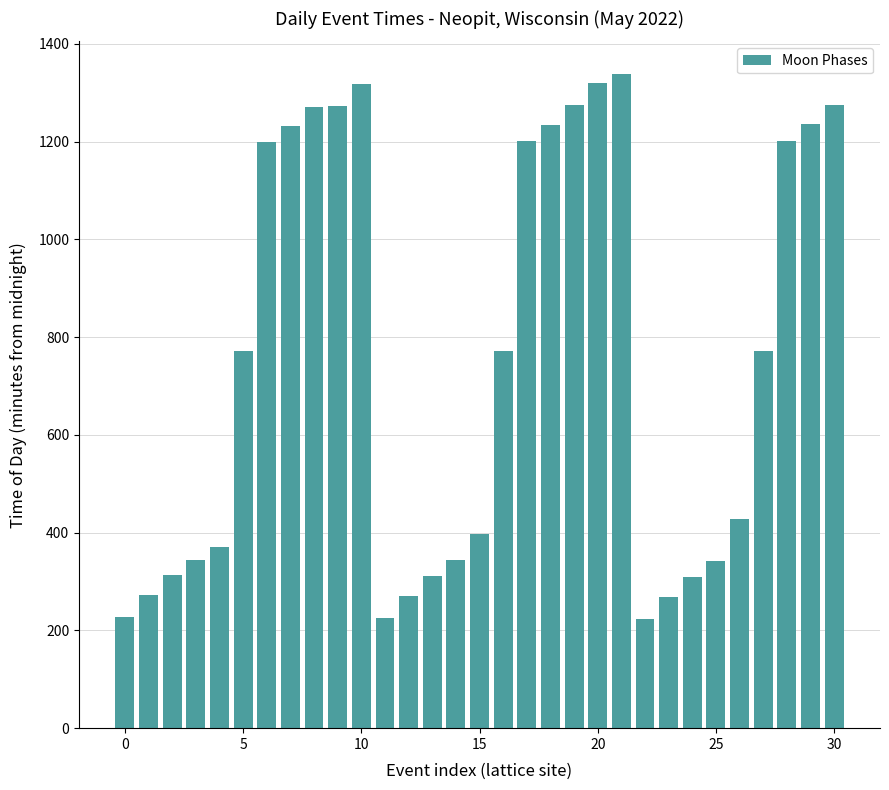

What is the sum of all values?

23337